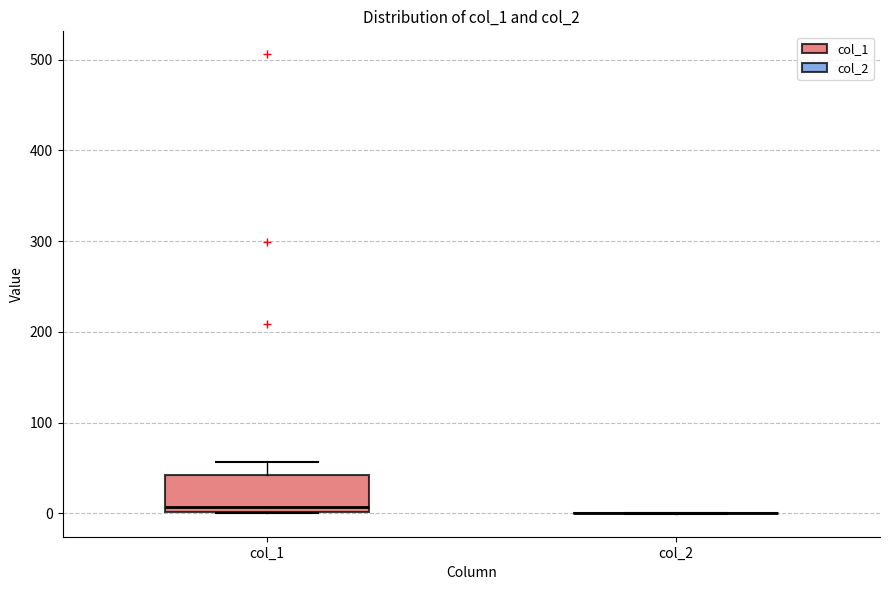

Reading left to right, read every box against the y-axis: the position of its median line, the range the box covers, and the ends of its whiskers. The values are not printed on the chart, so give them approximately, as read against the axis.

col_1: median 10, box 0 to 40, whiskers 0 to 60
col_2: box collapsed to a line at 0, whiskers 0 to 0